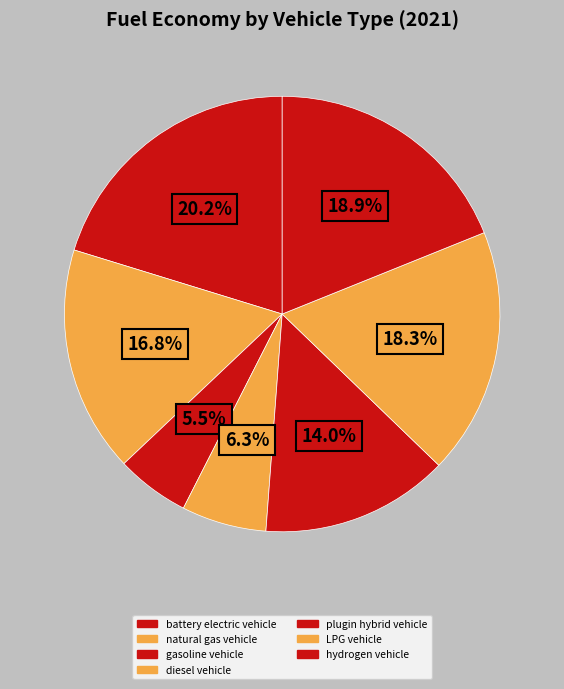

How many slices are in this pie chart?

7